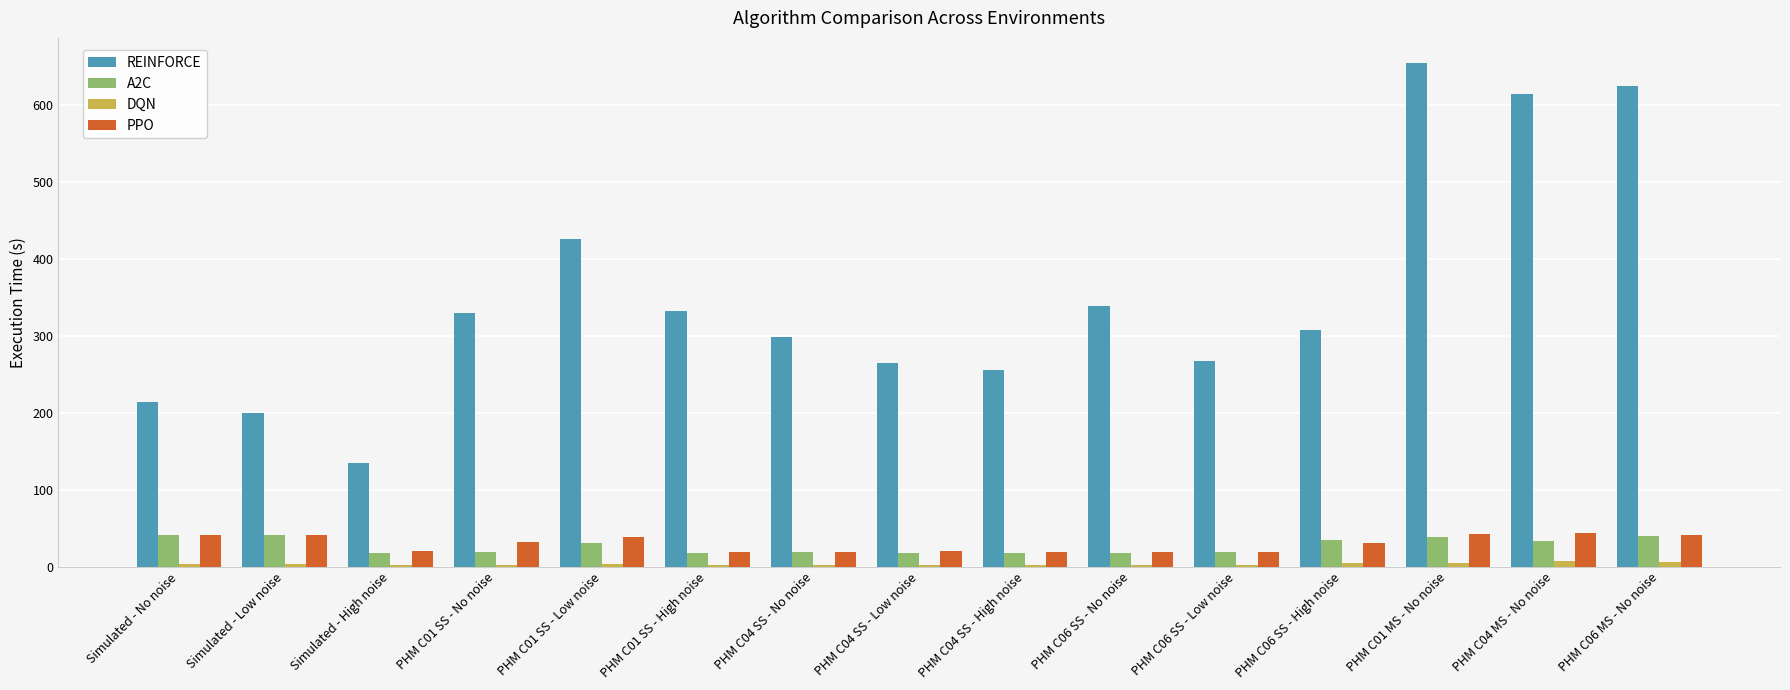

How many groups of bars are there?

15